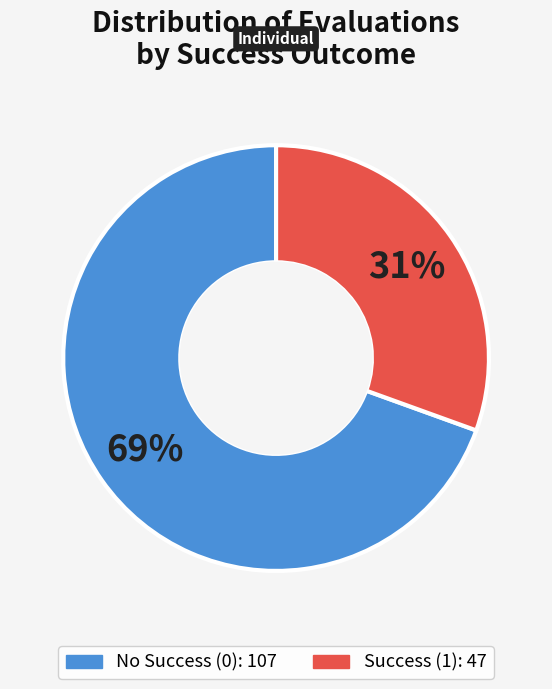

Is there a majority slice in this chart?

Yes